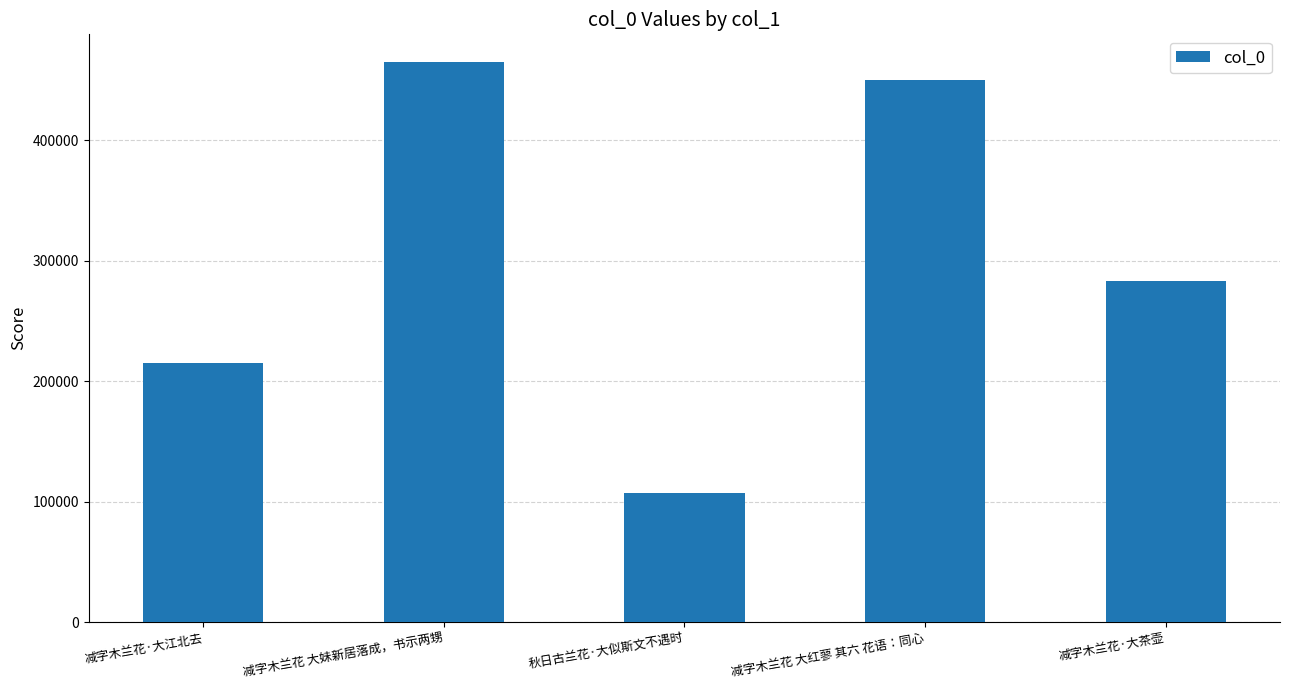

What is the sum of all values?

1520508